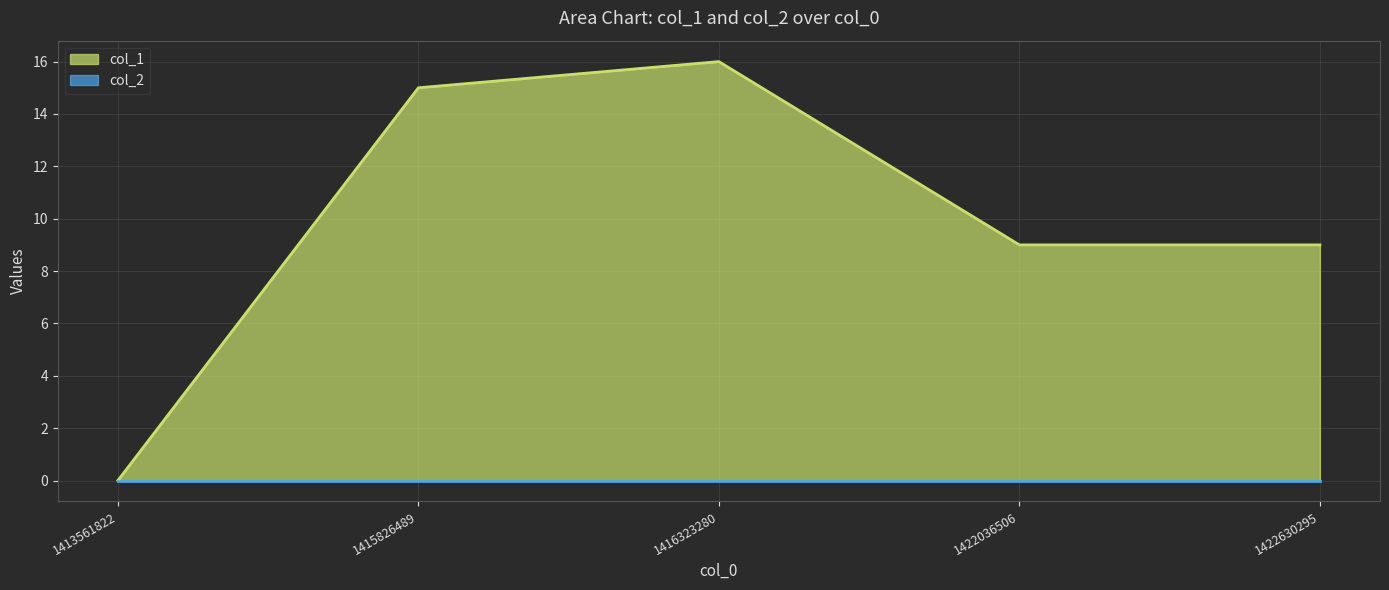

Rank the categories by value from lowest to highest.

1413561822, 1422036506, 1422630295, 1415826489, 1416323280